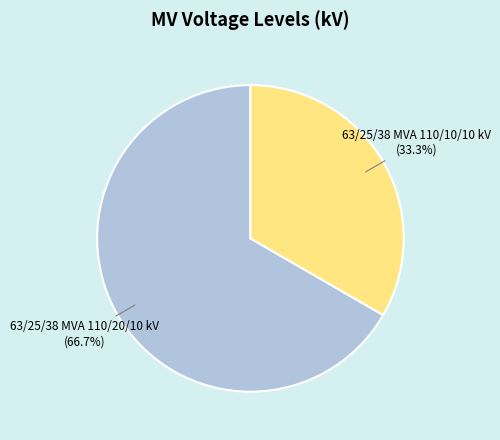

Approximately how many times larger is the value at 63/25/38 MVA 110/20/10 kV compared to 63/25/38 MVA 110/10/10 kV?

2.0